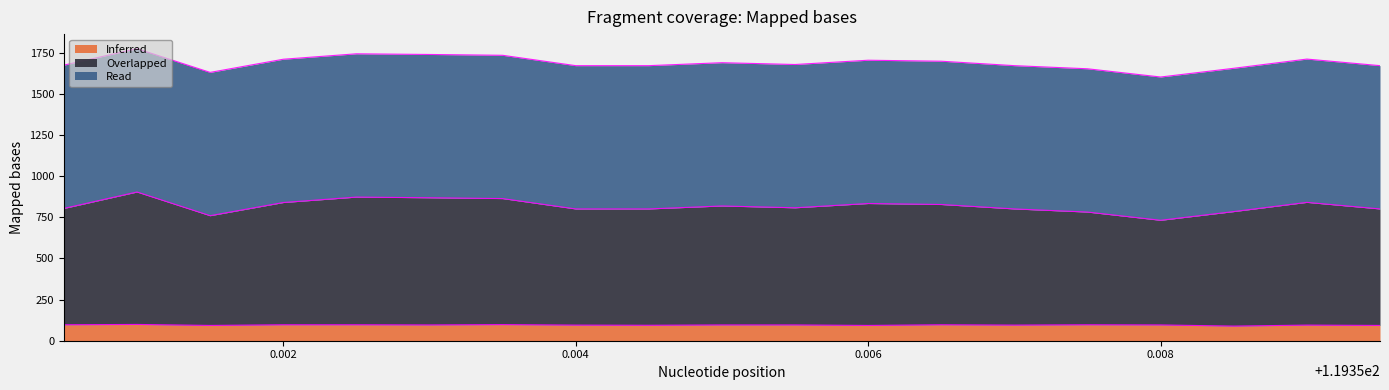

Does the chart display data point markers on the line(s)?

No